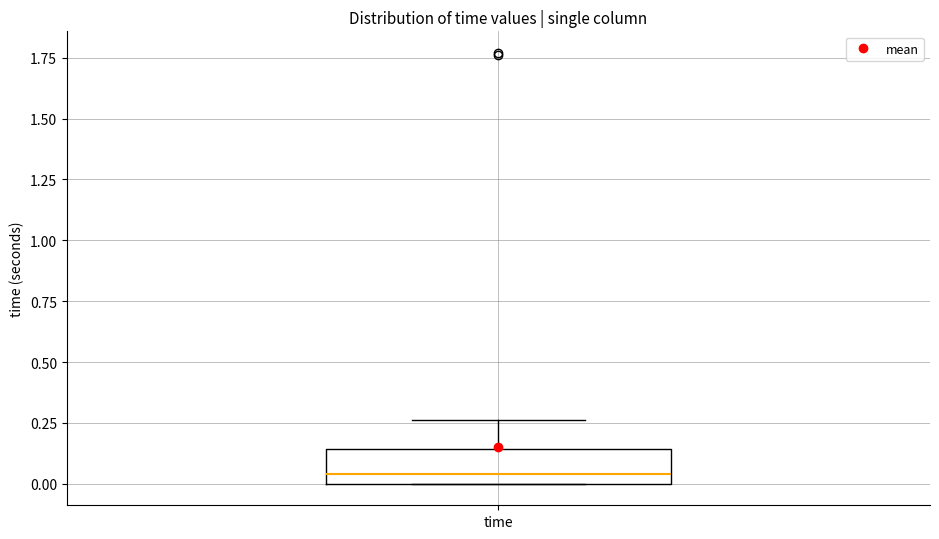

Where does the upper whisker of the box for time end on the y-axis? The values are not printed on the chart, so give them approximately, as read against the axis.

0.25